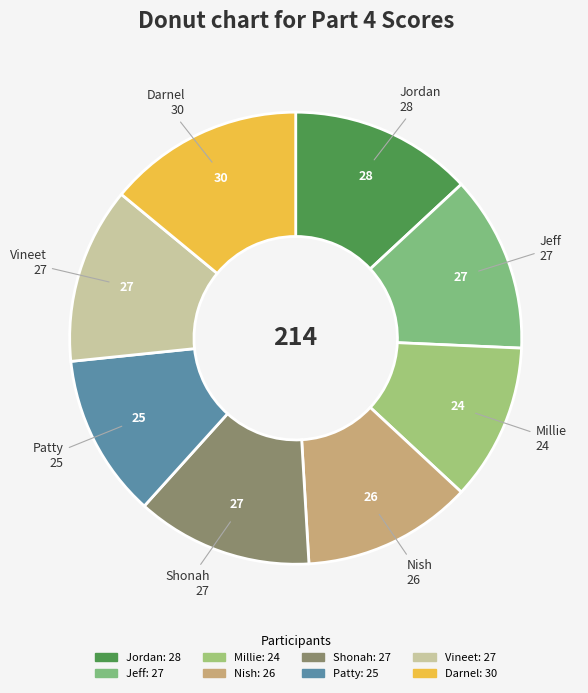

Which slice is the largest?

Darnel